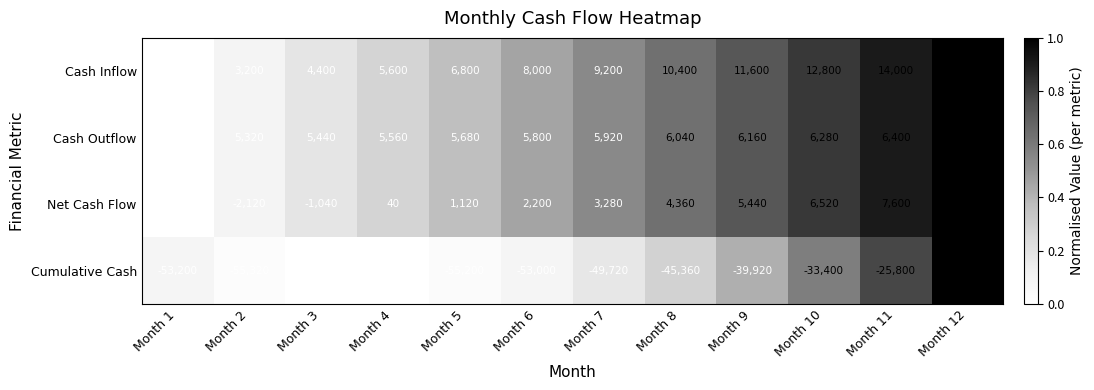

True or false: Cash Outflow has a value of 3218 at Month 6.

False